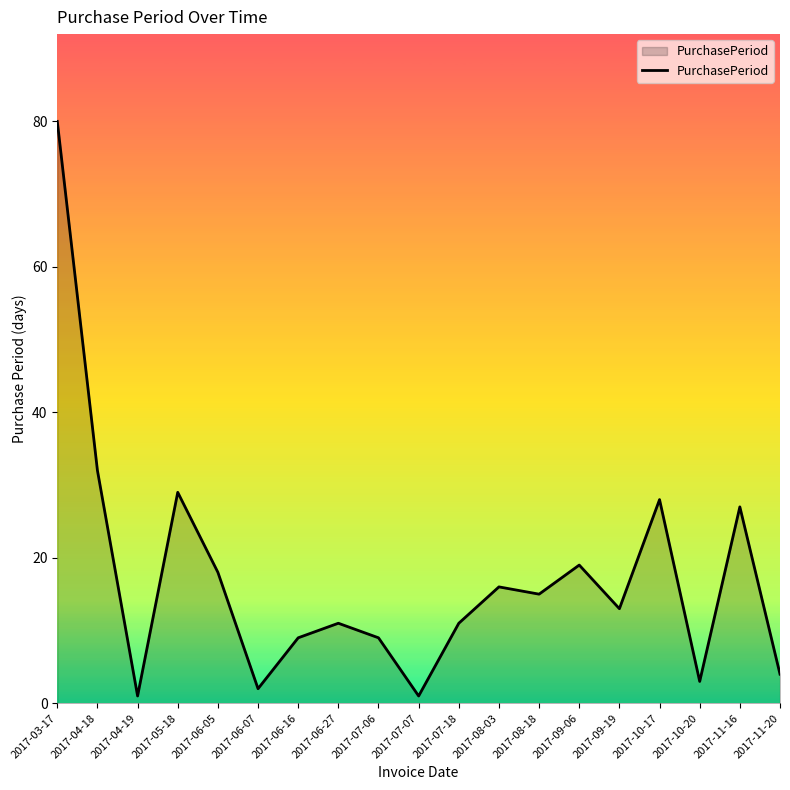

Reading left to right, extract all data points from this chart.

2017-03-17=80	2017-04-18=32	2017-04-19=1	2017-05-18=29	2017-06-05=18	2017-06-07=2	2017-06-16=9	2017-06-27=11	2017-07-06=9	2017-07-07=1	2017-07-18=11	2017-08-03=16	2017-08-18=15	2017-09-06=19	2017-09-19=13	2017-10-17=28	2017-10-20=3	2017-11-16=27	2017-11-20=4